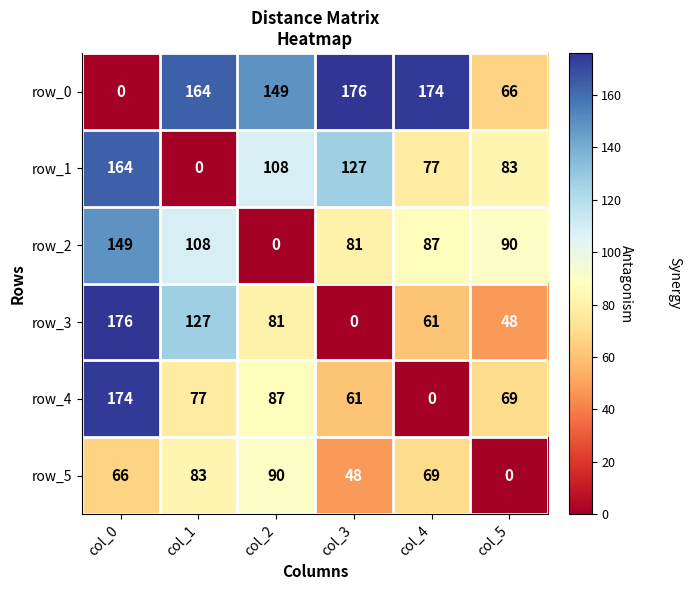

What is the maximum value shown in the chart?

176